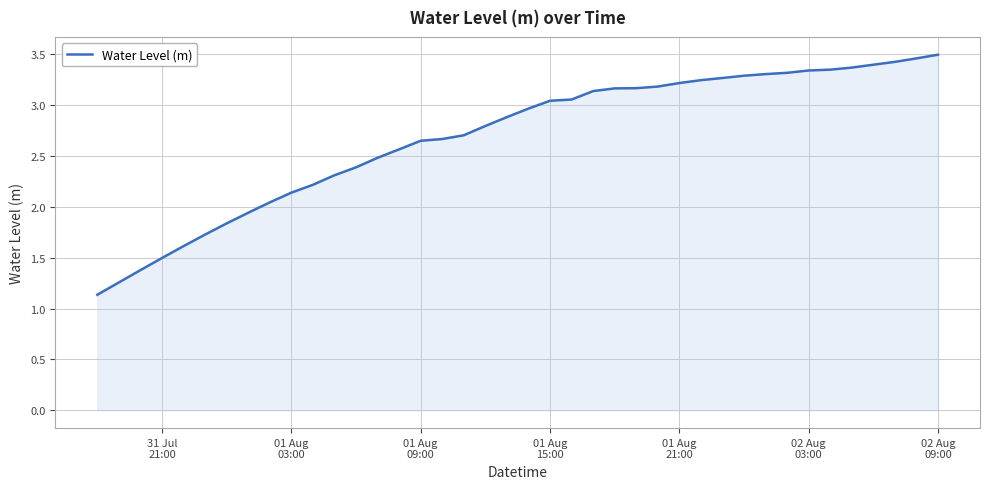

What is the difference between the maximum and minimum values?

2.4